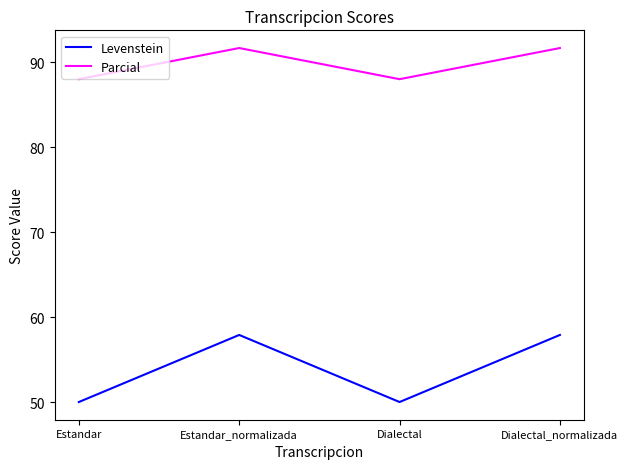

Which series has the largest total across all categories?

Parcial